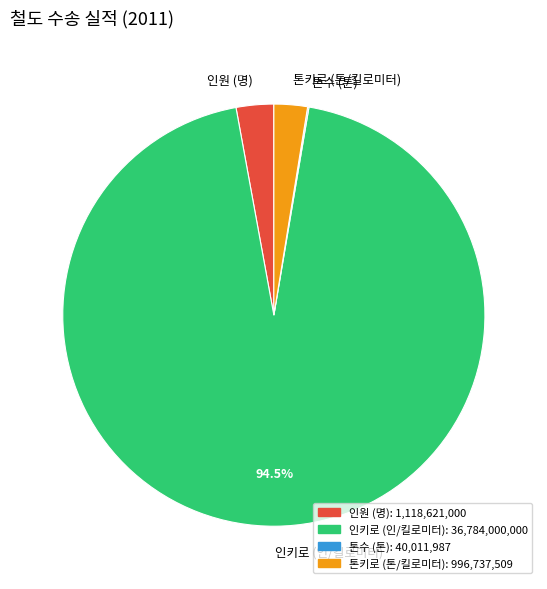

Which has a higher value, 인키로 (인/킬로미터) or 톤키로 (톤/킬로미터)?

인키로 (인/킬로미터)